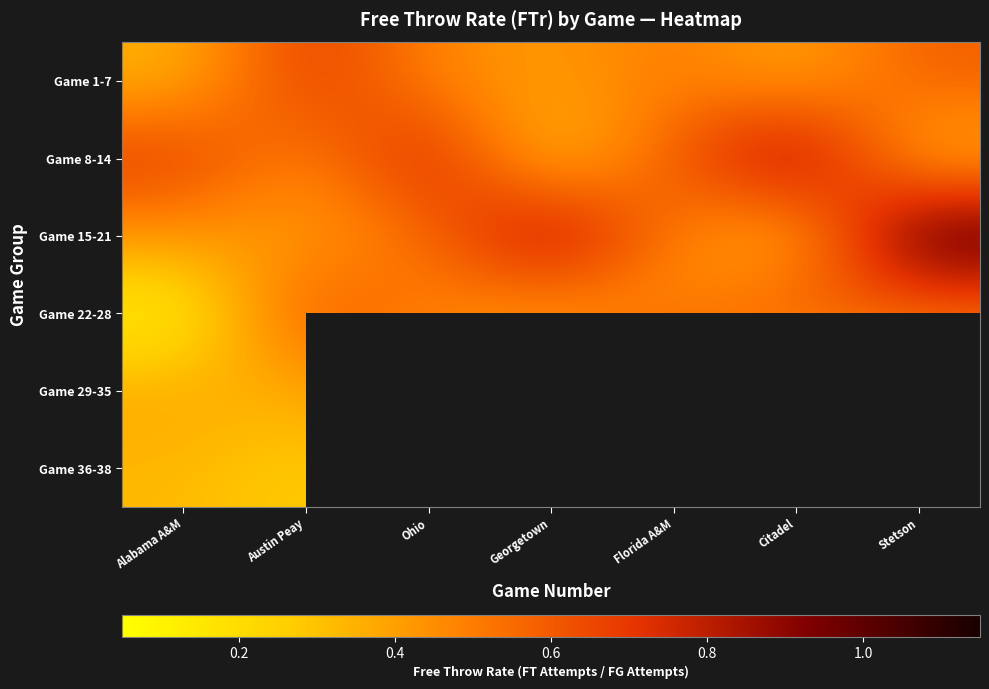

What is the total value across all series at Alabama A&M?

2.3